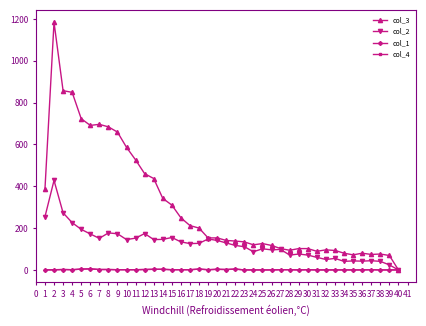

Between 14 and 30, which series saw the biggest shift?

col_3